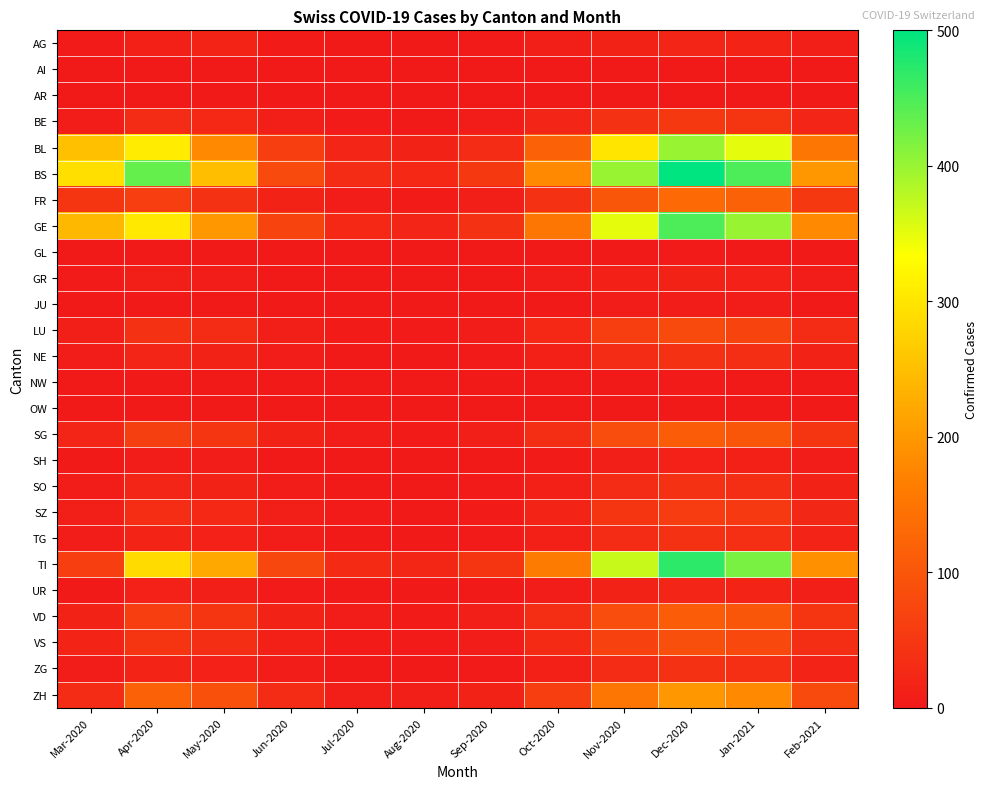

List the series in order of their peak value, lowest first.

AI, AR, OW, GL, NW, JU, SH, GR, AG, UR, NE, SO, TG, ZG, BE, SZ, LU, VS, SG, VD, FR, ZH, BL, GE, TI, BS